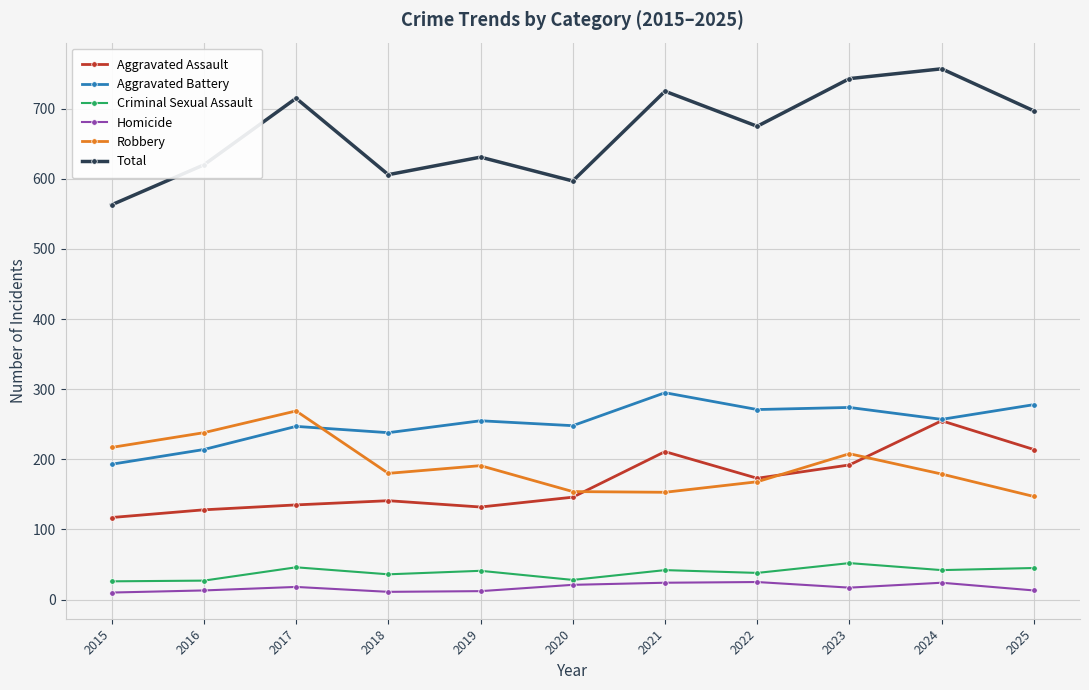

How many data points in Aggravated Assault are less than 146?

5